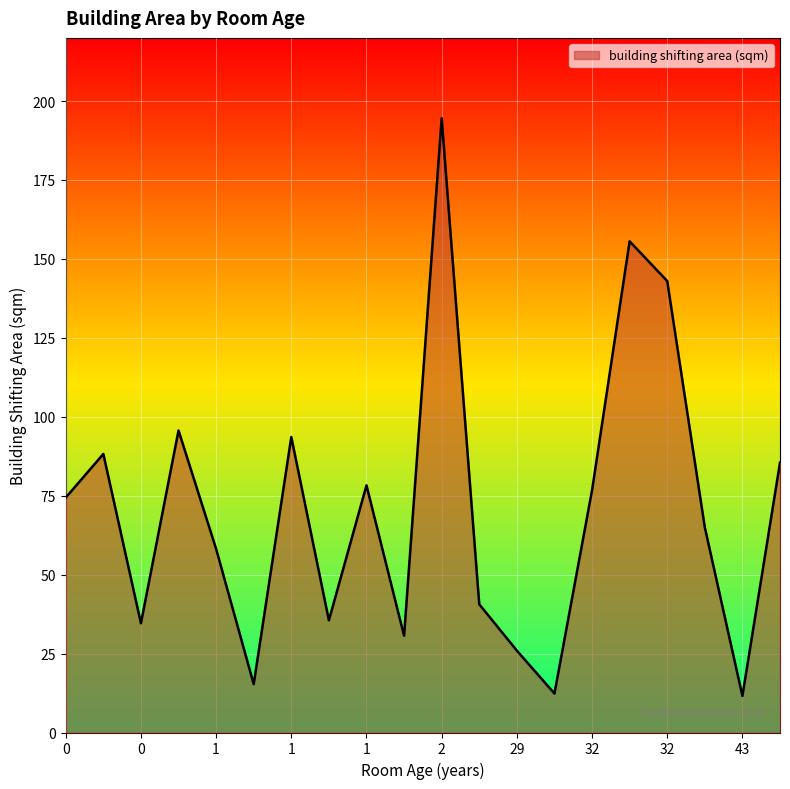

What is the smallest value displayed?

11.6